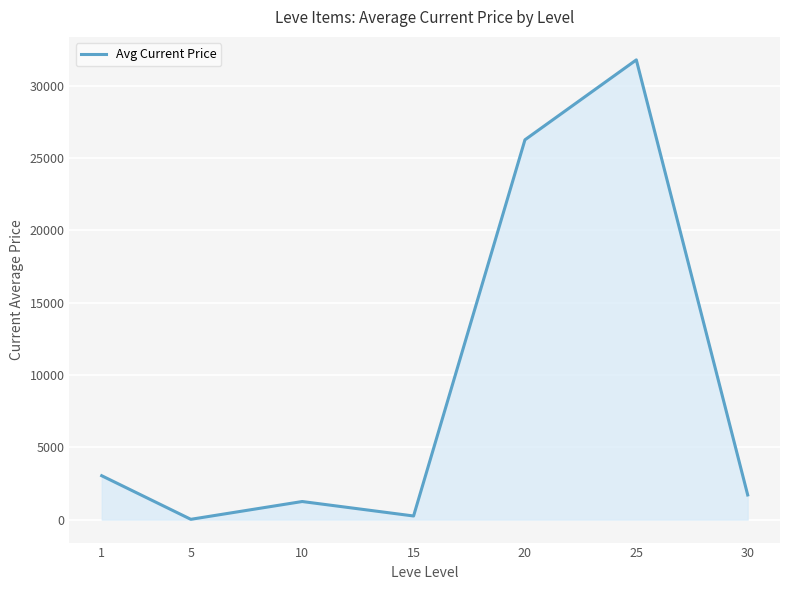

What is the difference between the maximum and second lowest values?

31540.3